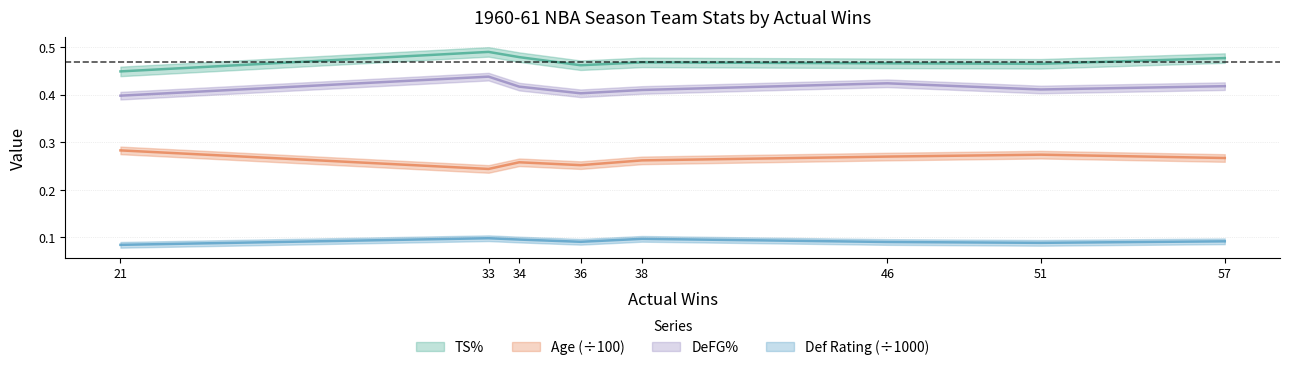

Count the number of categories in the chart.

8